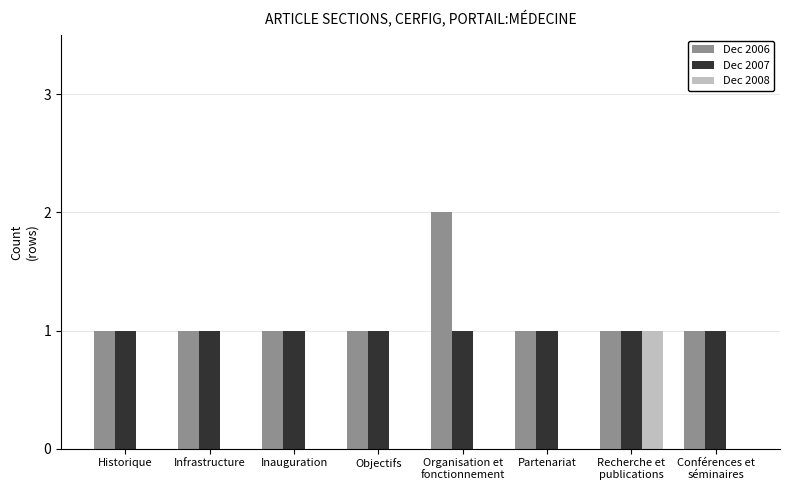

True or false: Dec 2006 has a value of 2 at Infrastructure.

False